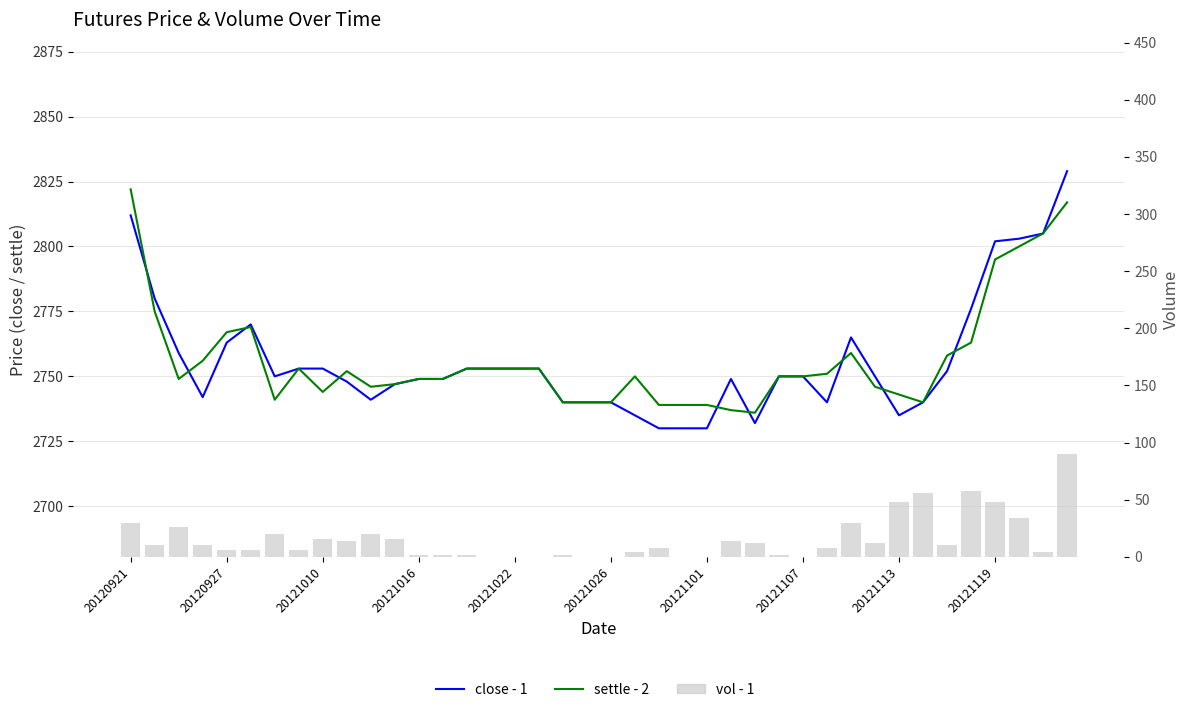

Reading right to left, list all the values displayed in this chart.

close - 1: 2829	2805	2803	2802	2776	2752	2740	2735	2750	2765	2740	2750	2750	2732	2749	2730	2730	2730	2735	2740	2740	2740	2753	2753	2753	2753	2749	2749	2747	2741	2748	2753	2753	2750	2770	2763	2742	2759	2780	2812
settle - 2: 2817	2805	2800	2795	2763	2758	2740	2743	2746	2759	2751	2750	2750	2736	2737	2739	2739	2739	2750	2740	2740	2740	2753	2753	2753	2753	2749	2749	2747	2746	2752	2744	2753	2741	2769	2767	2756	2749	2775	2822
vol - 1: 90	4	34	48	58	10	56	48	12	30	8	0	2	12	14	0	0	8	4	0	0	2	0	0	0	2	2	2	16	20	14	16	6	20	6	6	10	26	10	30